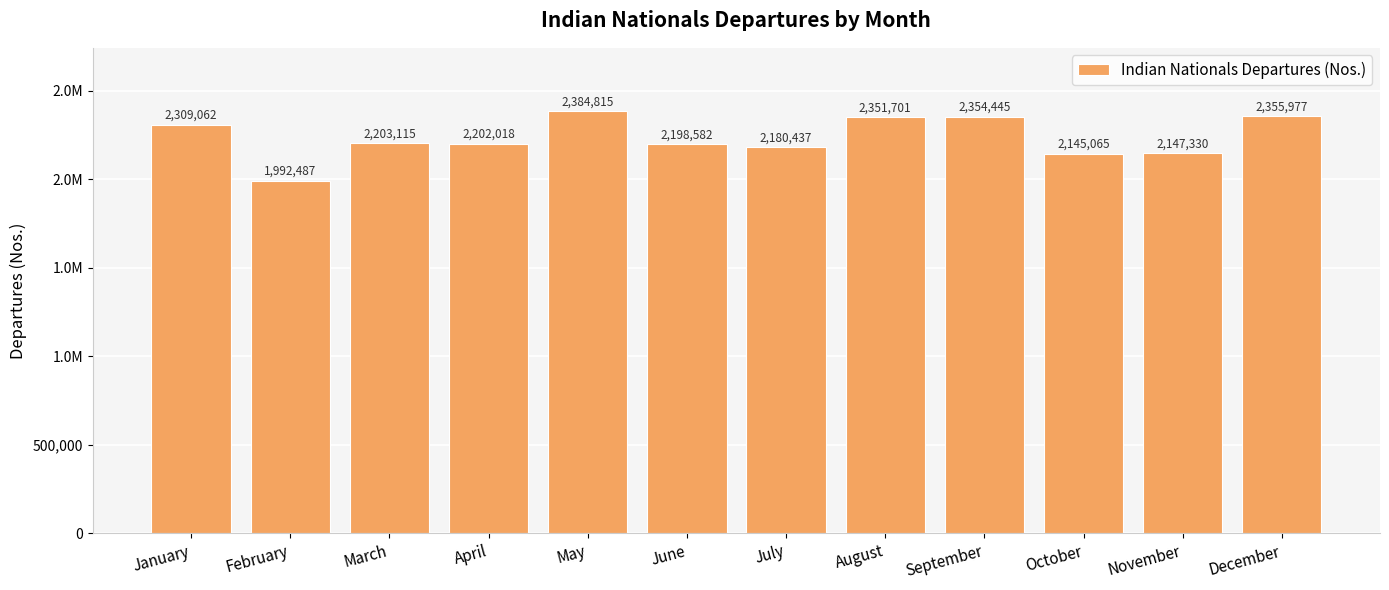

Does the chart contain any negative values?

No